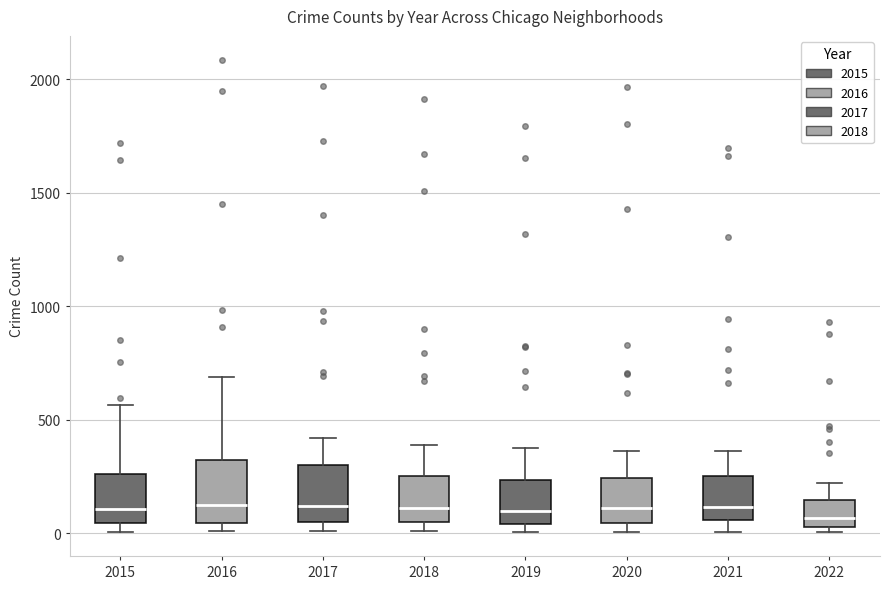

Reading left to right, read every box against the y-axis: the position of its median line, the range the box covers, and the ends of its whiskers. The values are not printed on the chart, so give them approximately, as read against the axis.

2015: median 100, box 50 to 250, whiskers 0 to 550
2016: median 150, box 50 to 300, whiskers 0 to 700
2017: median 100, box 50 to 300, whiskers 0 to 400
2018: median 100, box 50 to 250, whiskers 0 to 400
2019: median 100, box 50 to 250, whiskers 0 to 400
2020: median 100, box 50 to 250, whiskers 0 to 350
2021: median 100, box 50 to 250, whiskers 0 to 350
2022: median 50 (just above the box's lower edge), box 50 to 150, whiskers 0 to 200